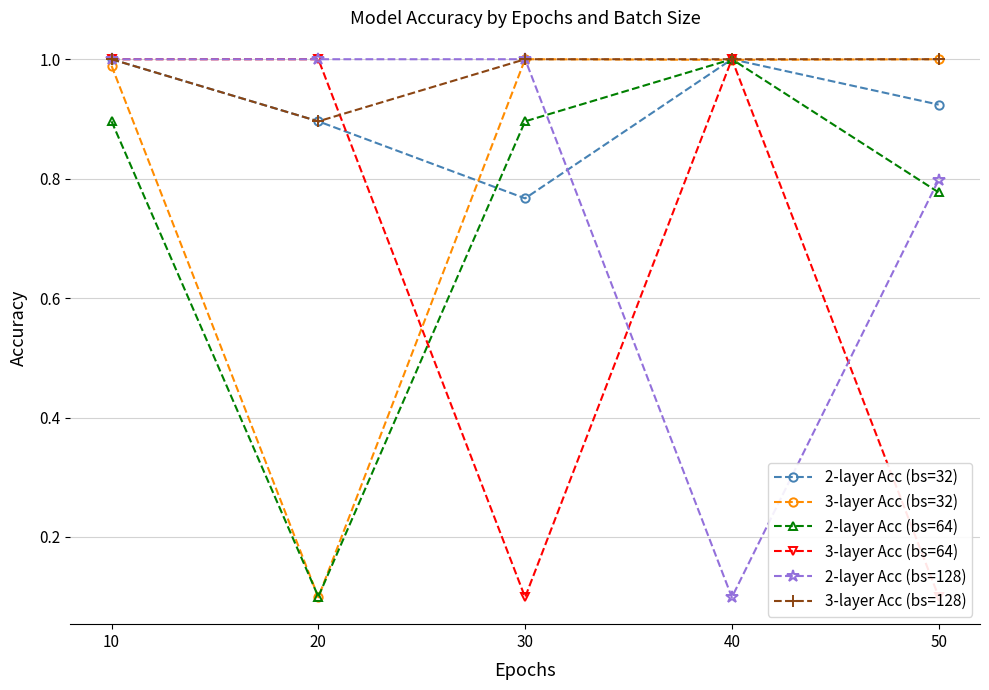

At which label does 3-layer Acc (bs=32) reach its minimum?

20